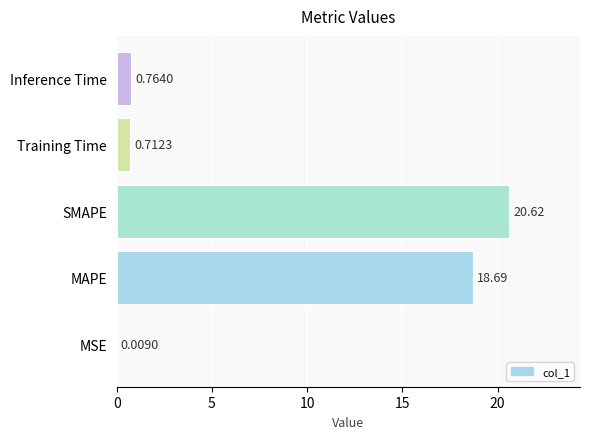

What is the sum of all values?

40.8